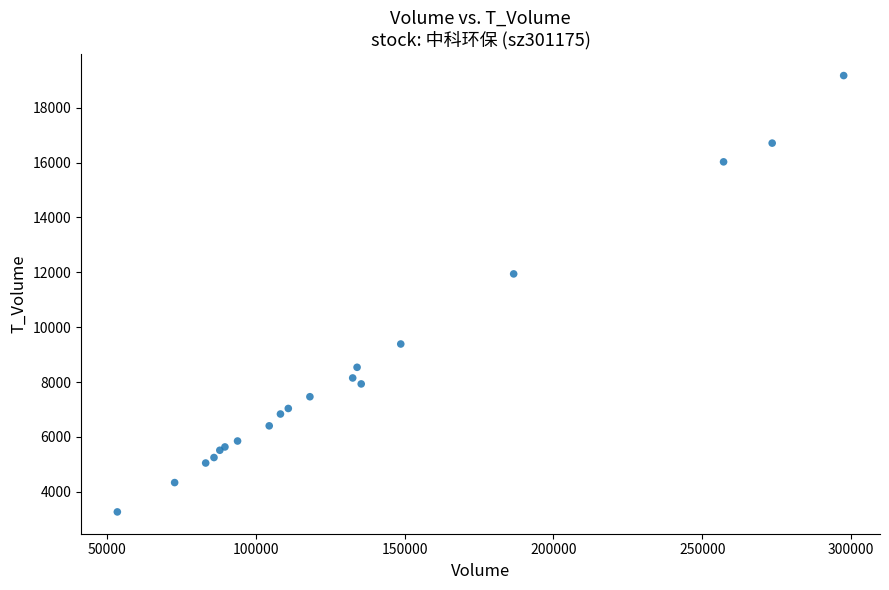

What Y value in the scatter plot is closest to 11219?

11942